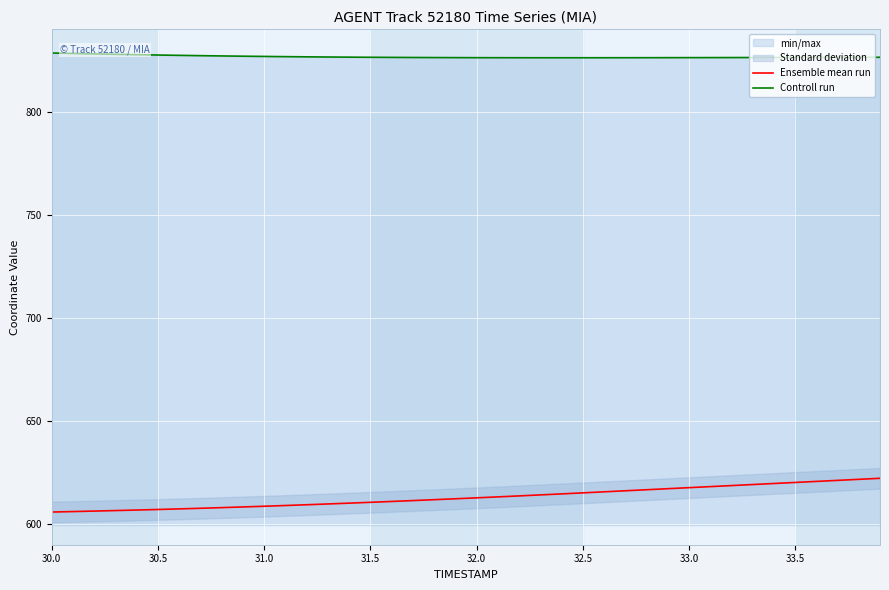

Which category has the highest value in the Controll run series?

30.0